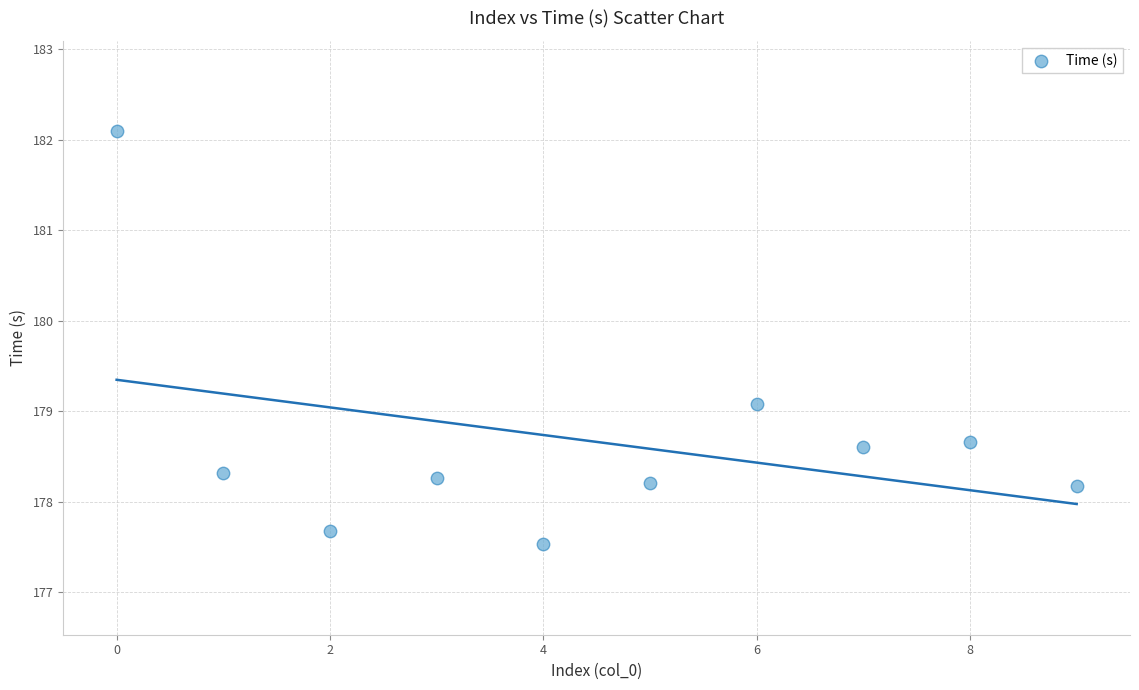

What Y value in the scatter plot is closest to 179?

179.1